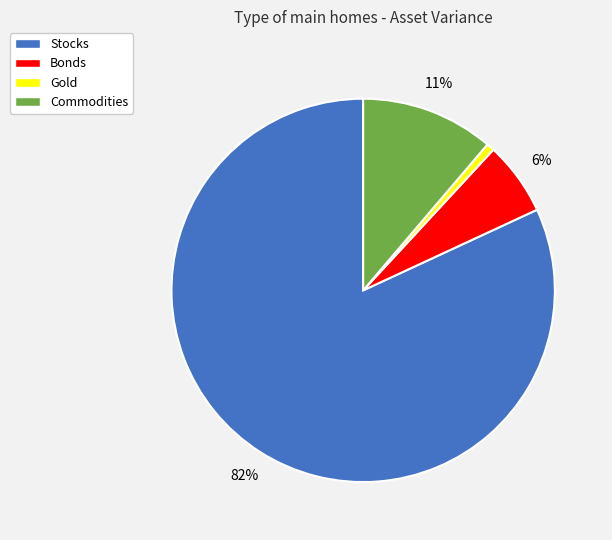

Rank the categories by value from highest to lowest.

Stocks, Commodities, Bonds, Gold